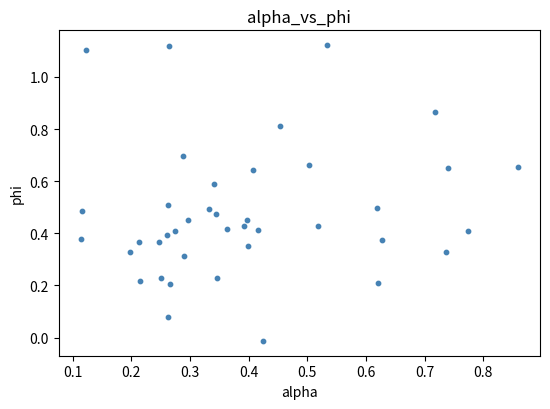

Count the number of points in this scatter plot.

40